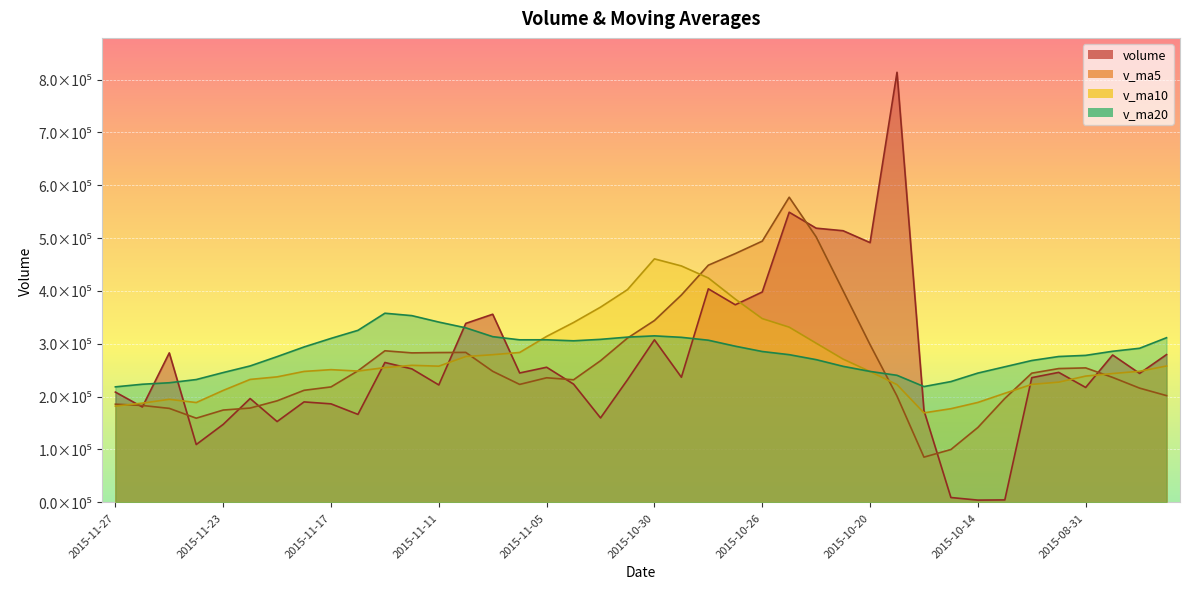

What is the approximate value of volume at 2015-10-21?

513872.5